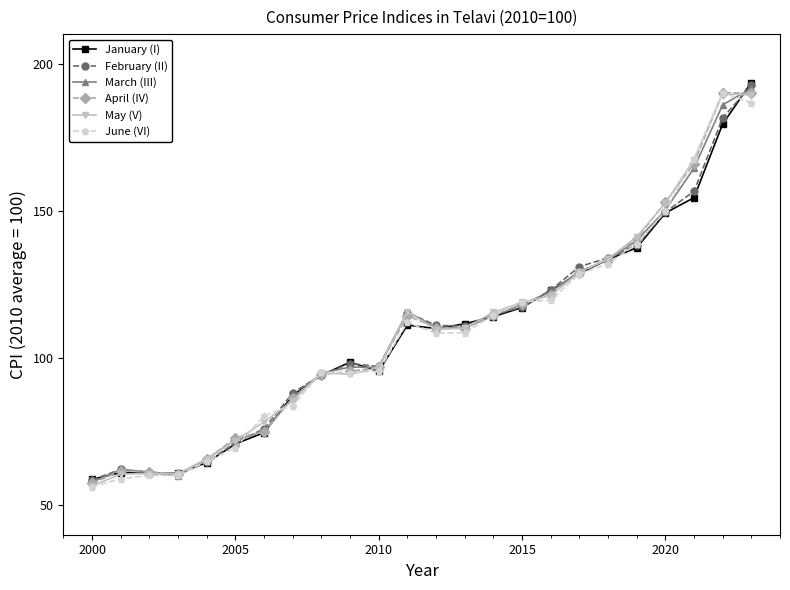

How many series are shown in this chart?

6